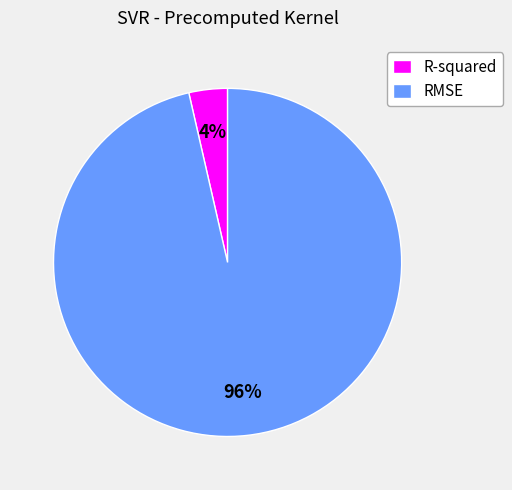

To the nearest percent, what is the combined percentage of R-squared and RMSE?

100%